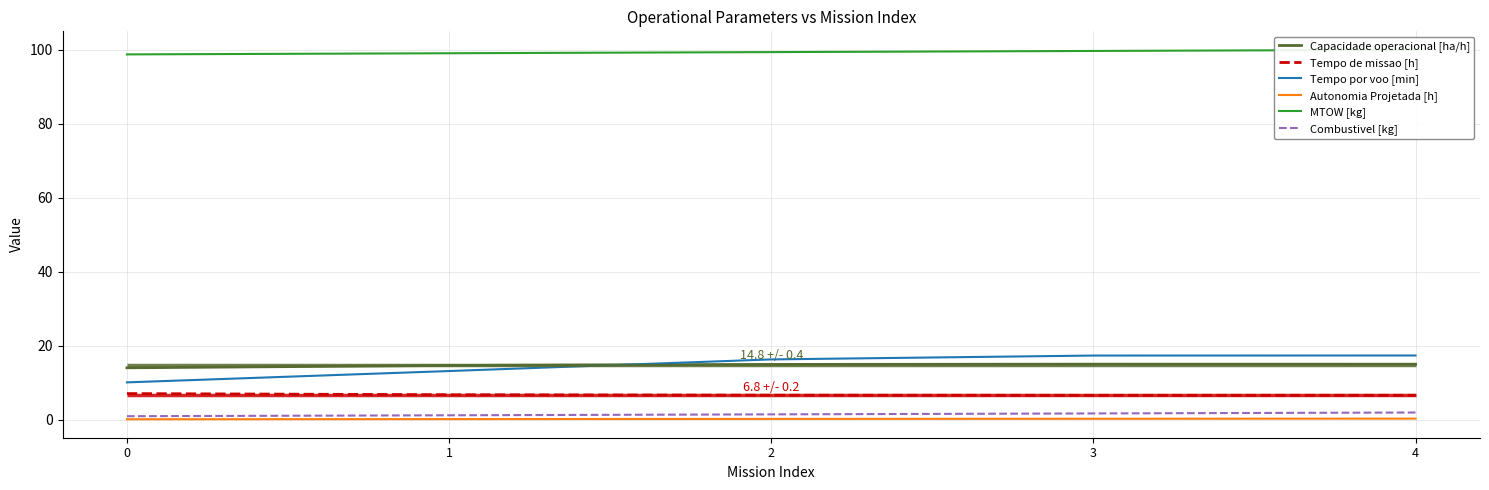

Between 2 and 3, which series saw the biggest shift?

Tempo por voo [min]